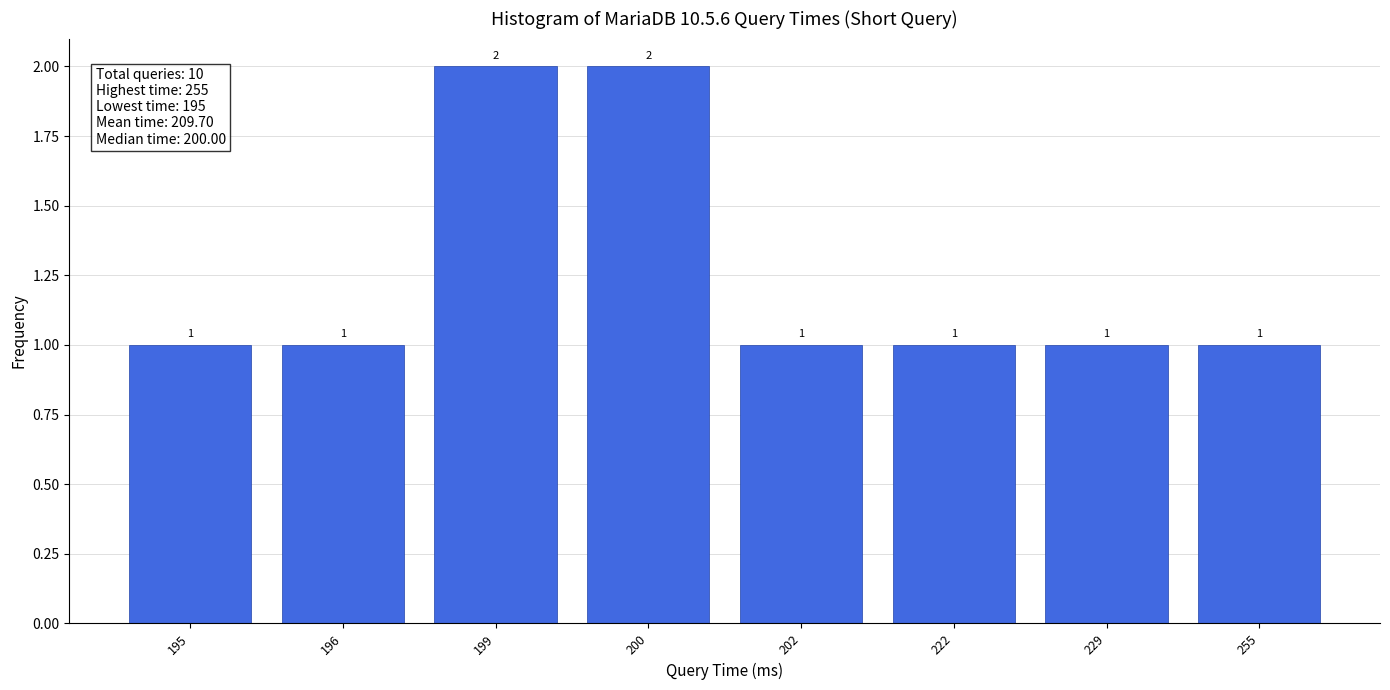

Reading left to right, what are all the values shown in this chart?

1	1	2	2	1	1	1	1